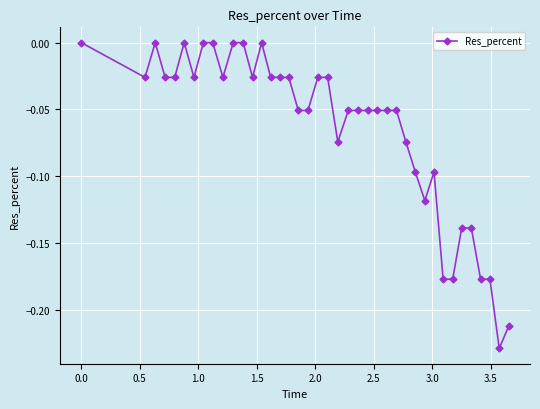

True or false: there are more than 0 points higher than both neighbors.

True